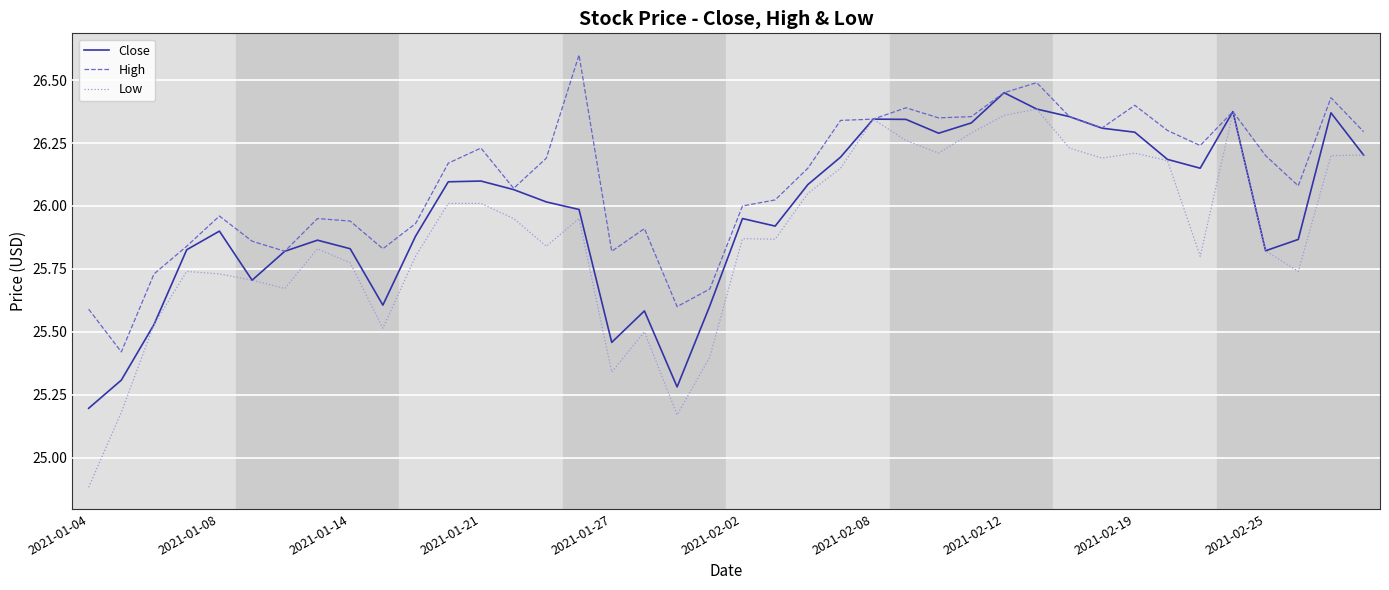

Which series has the largest total across all categories?

High